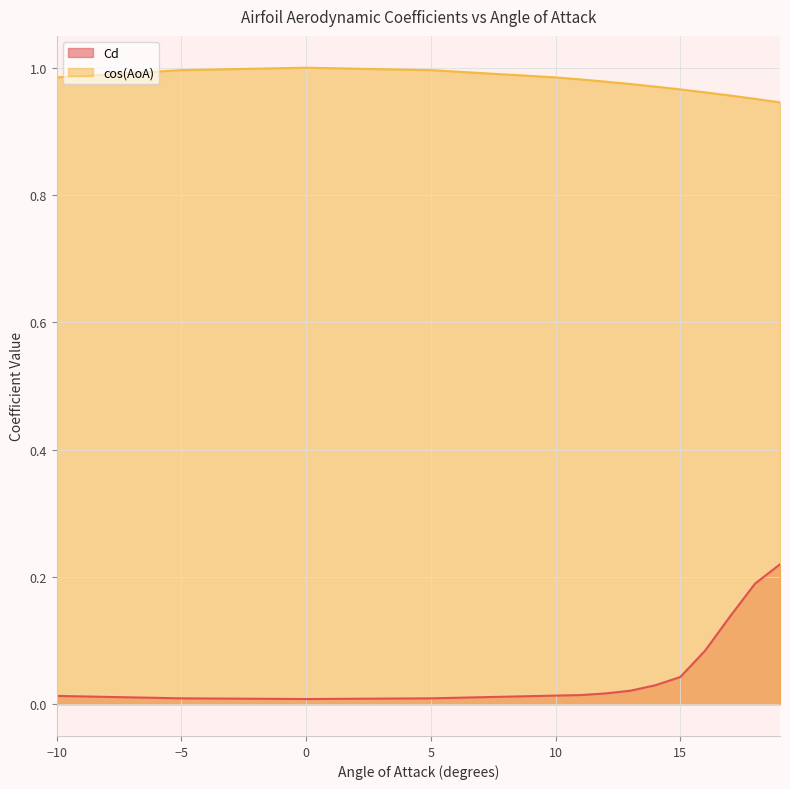

Rank the categories by Cd value from lowest to highest.

0, -5, 5, -10, 10, 11, 12, 13, 14, 15, 16, 17, 18, 19